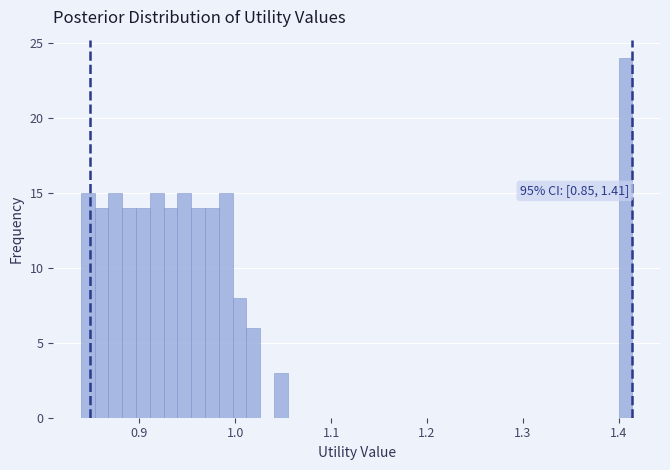

Around what value on the x-axis is the tallest bar? Give the approximate position of its centre, as read against the axis.

1.41